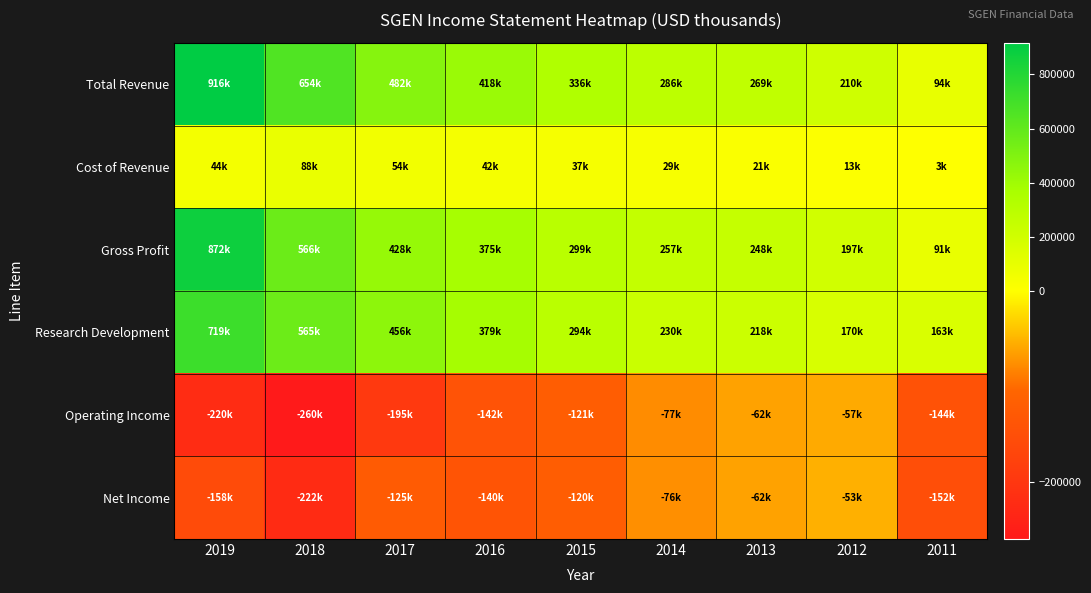

Reading left to right, what are all the values shown in this chart?

Total Revenue: 2019=916700	2018=654700	2017=482300	2016=418100	2015=336800	2014=286800	2013=269300	2012=210800	2011=94800
Cost of Revenue: 2019=44000	2018=88300	2017=54100	2016=42300	2015=37400	2014=29100	2013=21100	2012=13500	2011=3100
Gross Profit: 2019=872800	2018=566400	2017=428100	2016=375800	2015=299400	2014=257700	2013=248100	2012=197300	2011=91700
Research Development: 2019=719400	2018=565300	2017=456700	2016=379300	2015=294500	2014=230700	2013=218600	2012=170300	2011=163400
Operating Income: 2019=-220500	2018=-260000	2017=-195800	2016=-142700	2015=-121000	2014=-77400	2013=-62900	2012=-57300	2011=-144400
Net Income: 2019=-158700	2018=-222700	2017=-125500	2016=-140100	2015=-120500	2014=-76100	2013=-62500	2012=-53800	2011=-152000